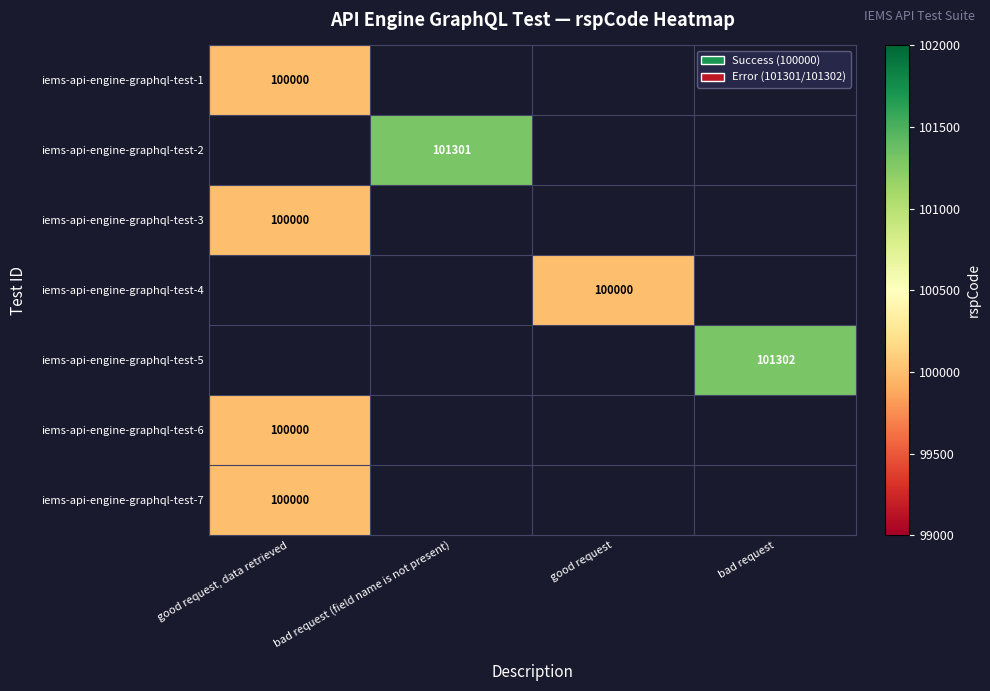

True or false: iems-api-engine-graphql-test-3 has a value of 100000 at good request, data retrieved.

True